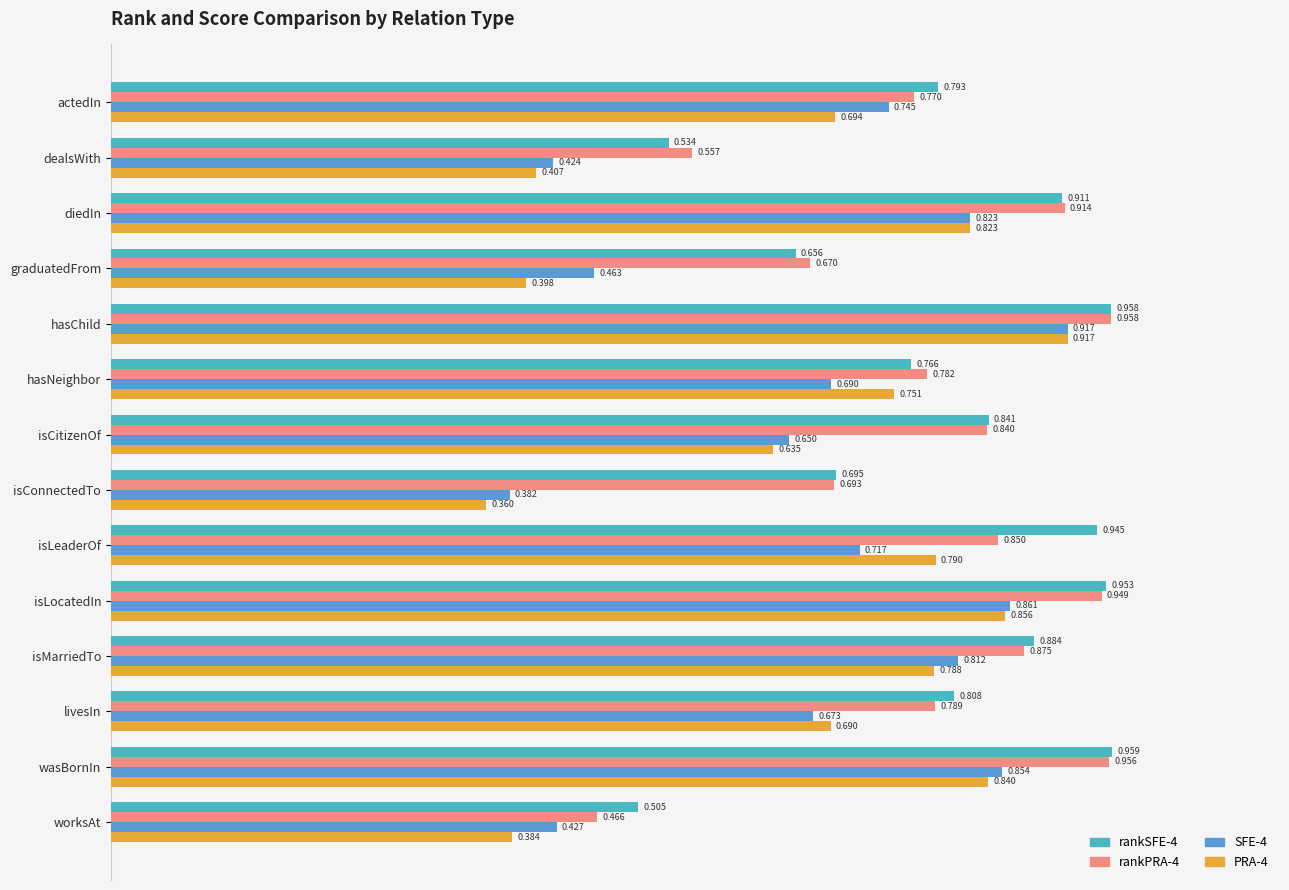

At which label is rankPRA-4 closest to 0?

worksAt